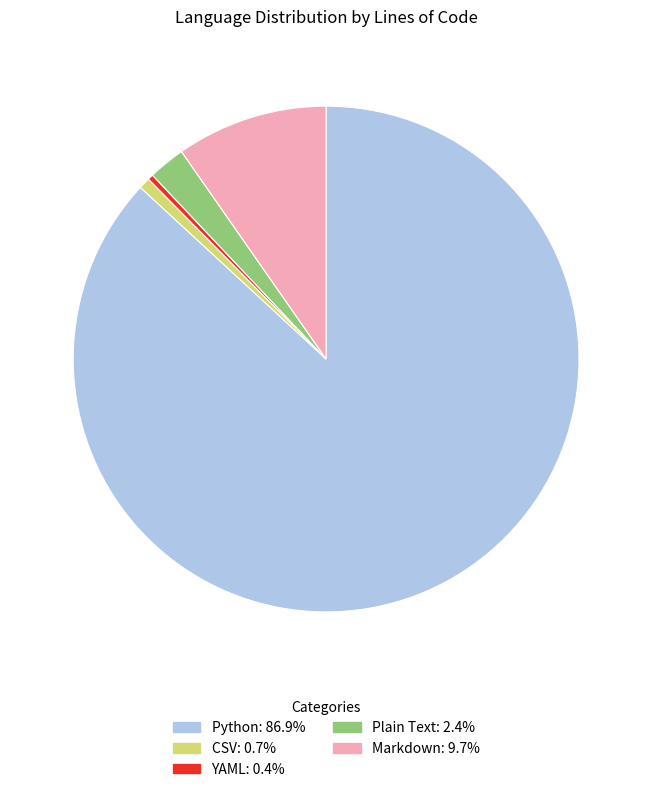

Is there a majority slice in this chart?

Yes